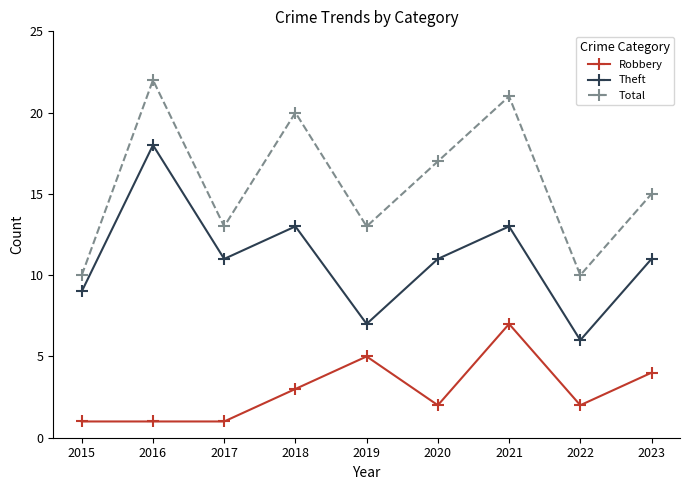

List the series in order of their peak value, highest first.

Total, Theft, Robbery